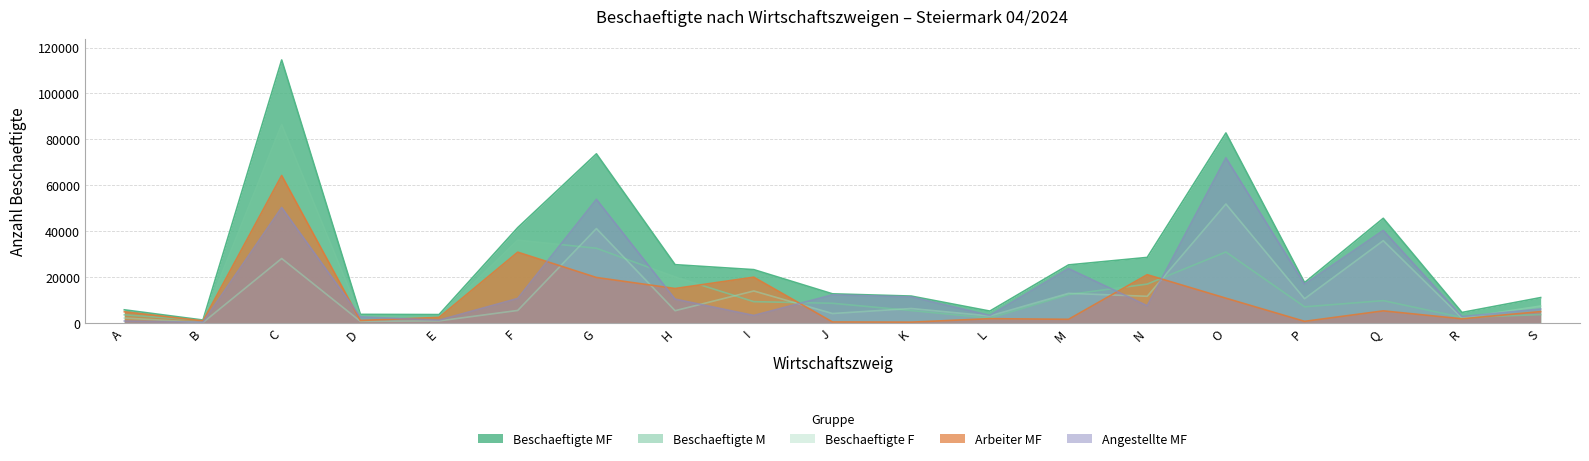

Count the number of data series in this chart.

5